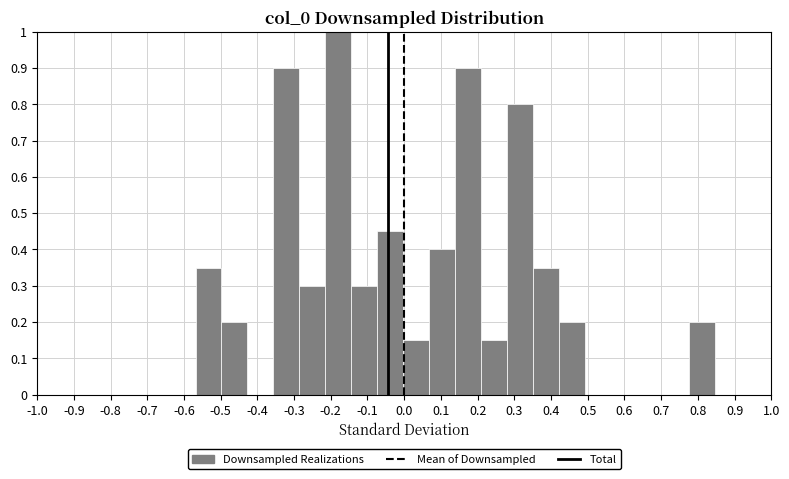

Reading left to right, list every bar in this chart as the range it spans on the x-axis followed by its height. Neither the bar edges nor the heights are printed on the chart, so give them approximately, as read against the axes.

-0.57 to -0.50: 0.35
-0.50 to -0.43: 0.20
-0.43 to -0.36: 0
-0.36 to -0.29: 0.90
-0.29 to -0.21: 0.30
-0.21 to -0.14: 1.00
-0.14 to -0.07: 0.30
-0.07 to 0.00: 0.45
0.00 to 0.07: 0.15
0.07 to 0.14: 0.40
0.14 to 0.21: 0.90
0.21 to 0.28: 0.15
0.28 to 0.35: 0.80
0.35 to 0.42: 0.35
0.42 to 0.49: 0.20
0.49 to 0.56: 0
0.56 to 0.63: 0
0.63 to 0.71: 0
0.71 to 0.78: 0
0.78 to 0.85: 0.20